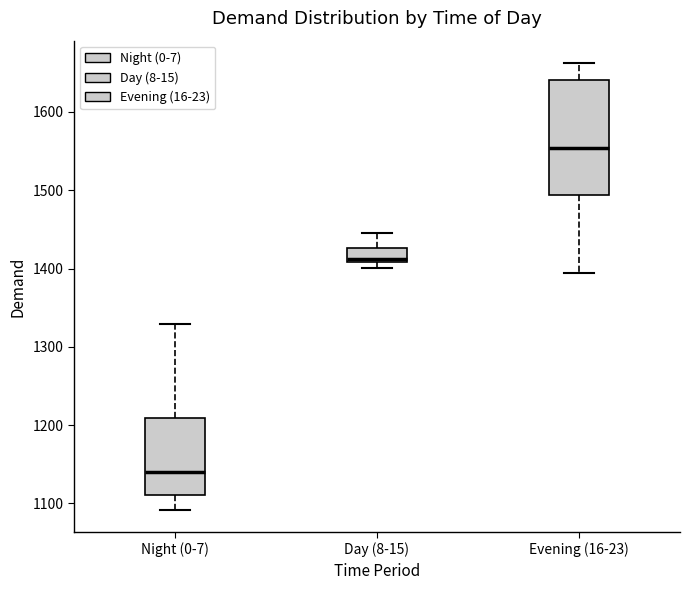

Which box is the tallest, from its lower edge to its upper edge?

Evening (16-23)